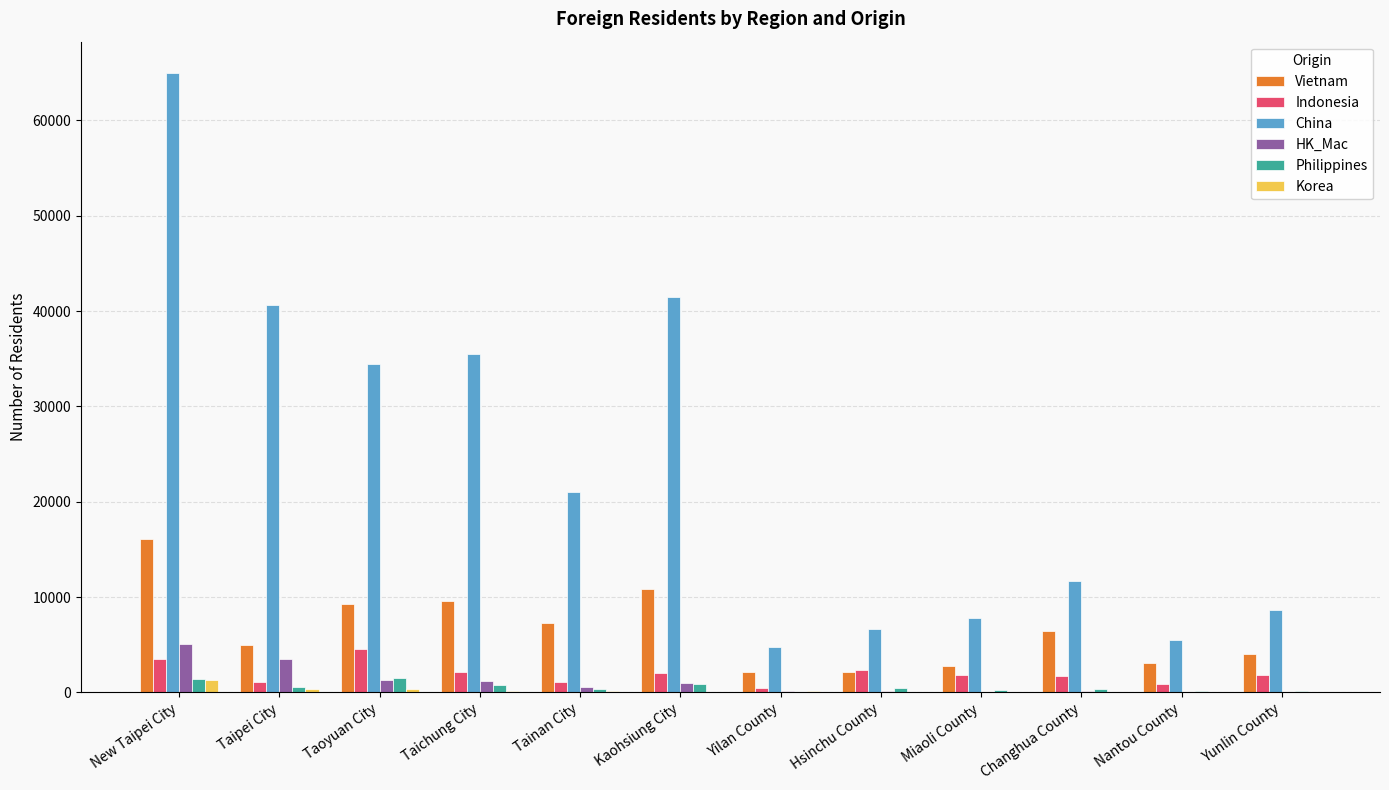

Between Kaohsiung City and Changhua County, which series saw the biggest shift?

China